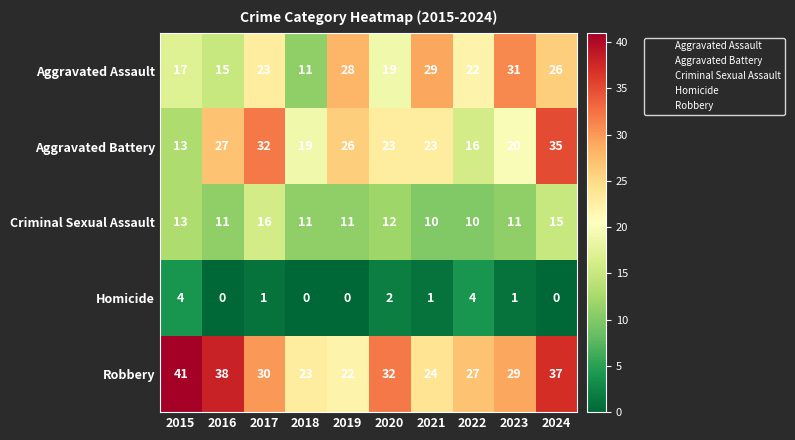

What is the difference between the maximum and second lowest values in the Robbery series?

18